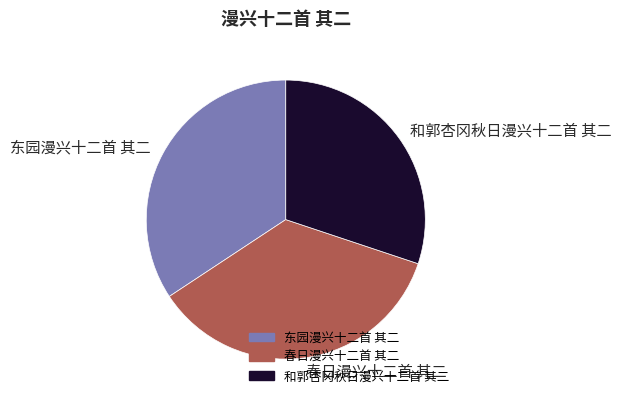

Between 春日漫兴十二首 其二 and 和郭杏冈秋日漫兴十二首 其二, which is larger?

春日漫兴十二首 其二